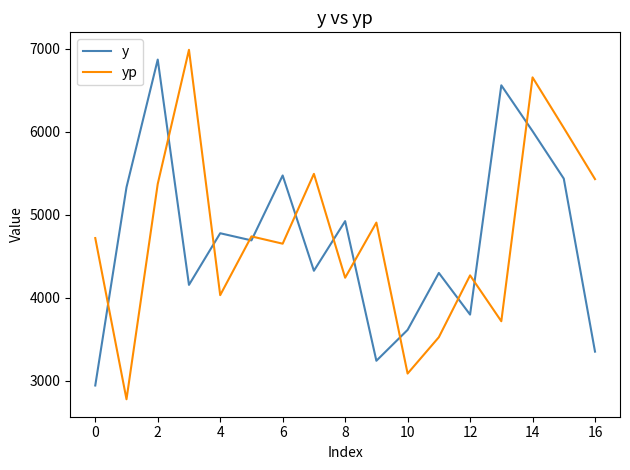

True or false: yp and y cross at least once.

True